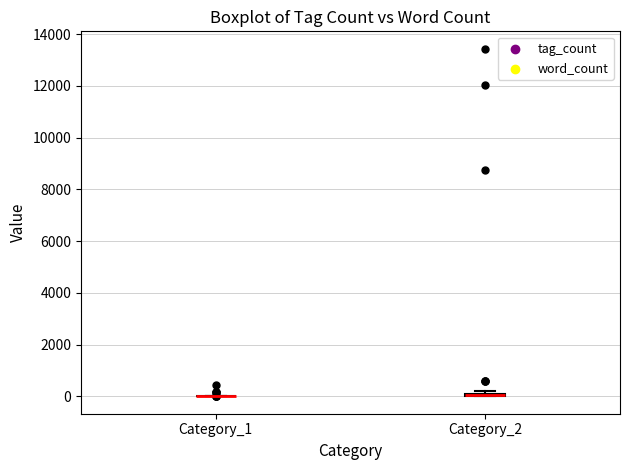

Where is the upper edge of the box for Category_2 on the y-axis? The values are not printed on the chart, so give them approximately, as read against the axis.

200